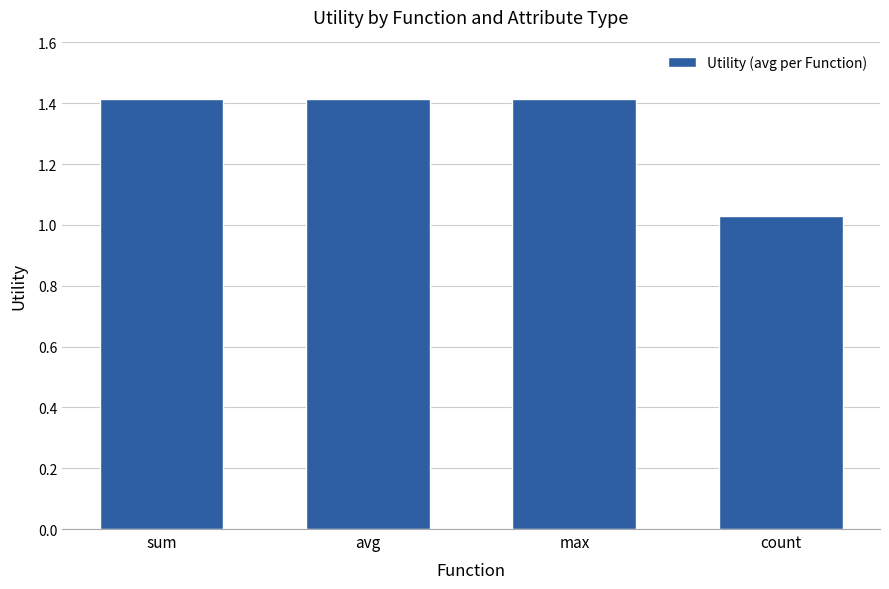

True or false: the data shows 0.5 at avg.

False